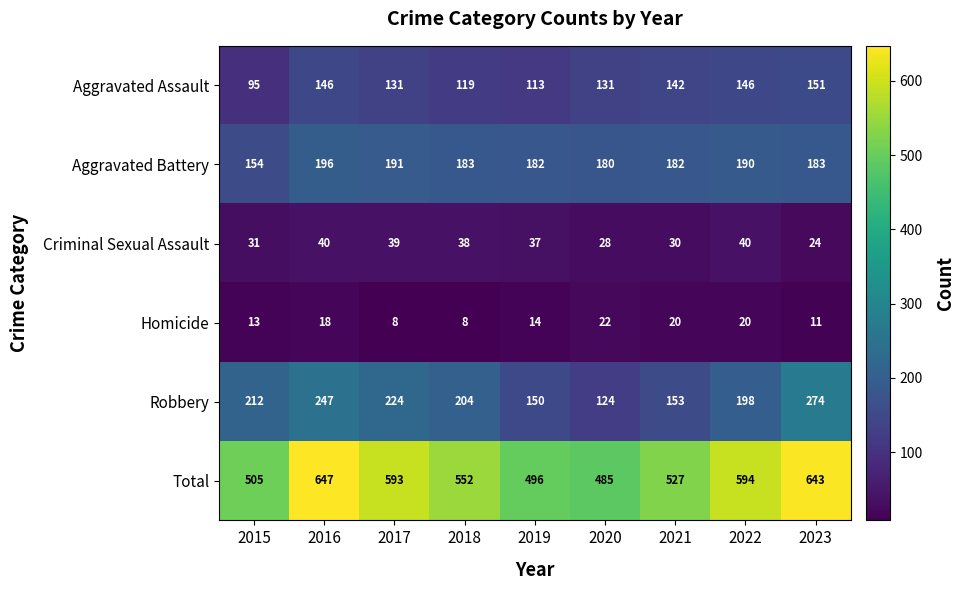

Count the number of categories in the chart.

9